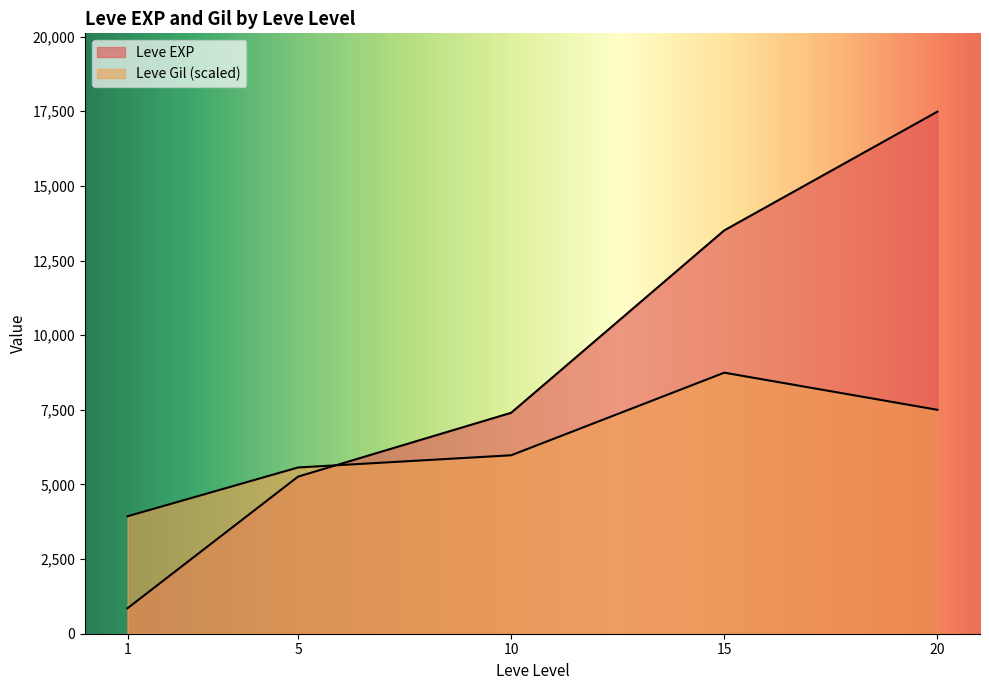

How many lines are shown in the chart?

2